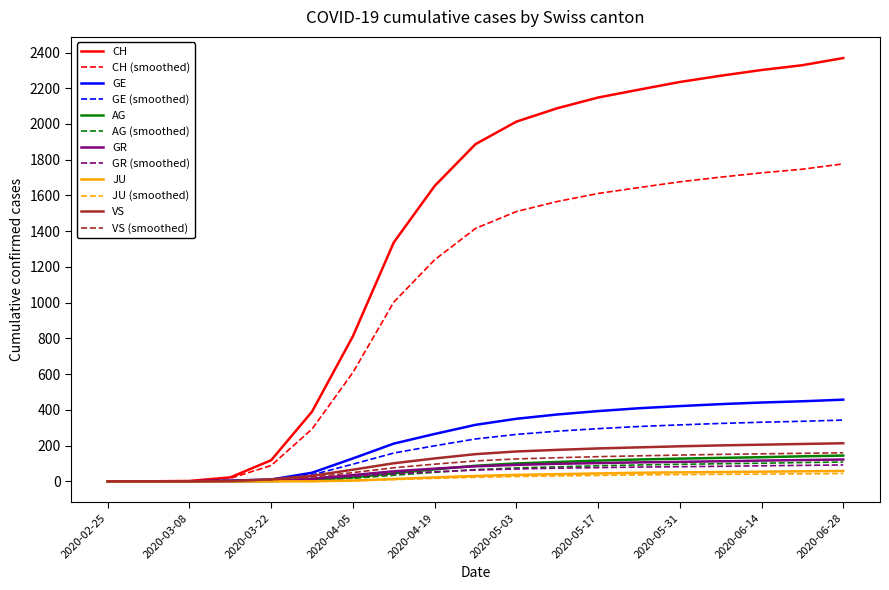

At how many categories does at least one series exceed 1681?

10